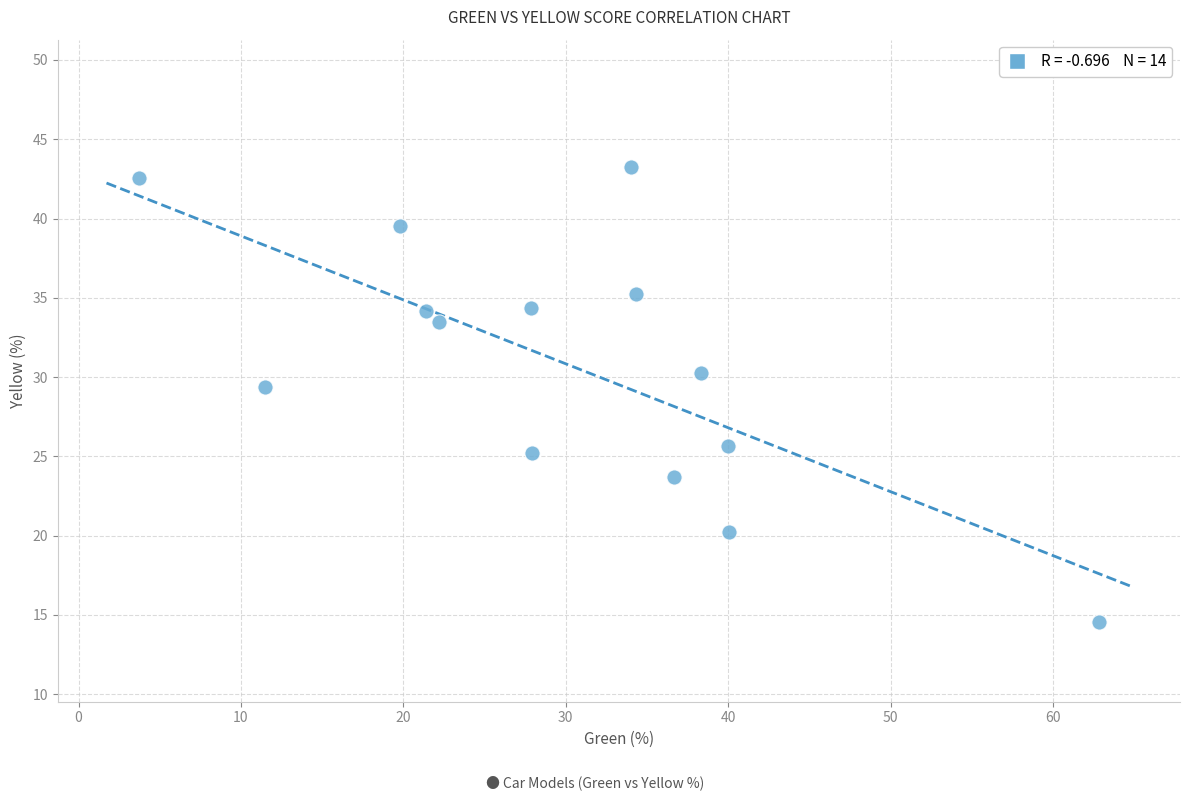

What is the range of X values (max minus min)?

59.1